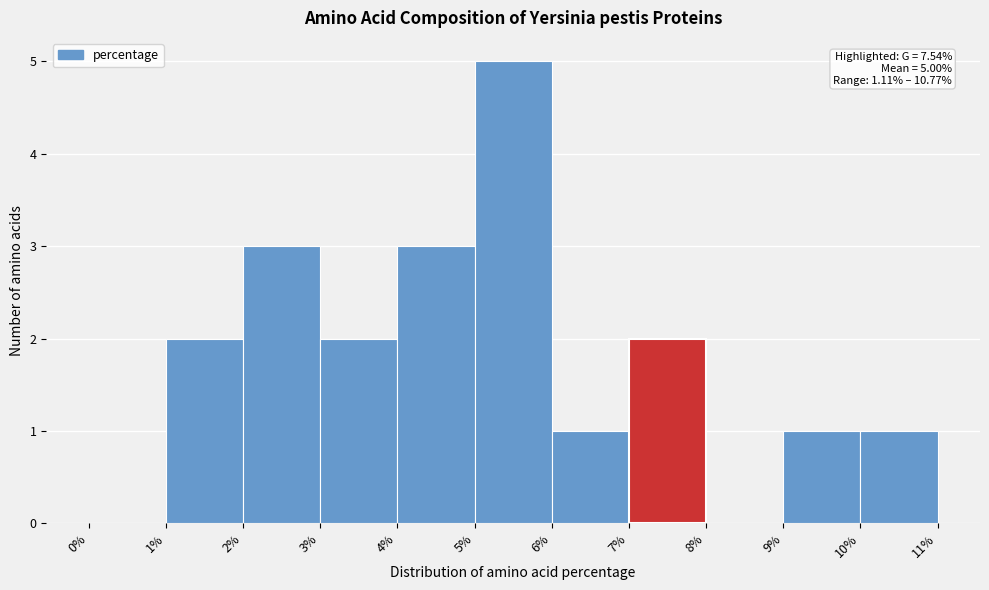

Which range on the x-axis has the tallest bar?

5% to 6%